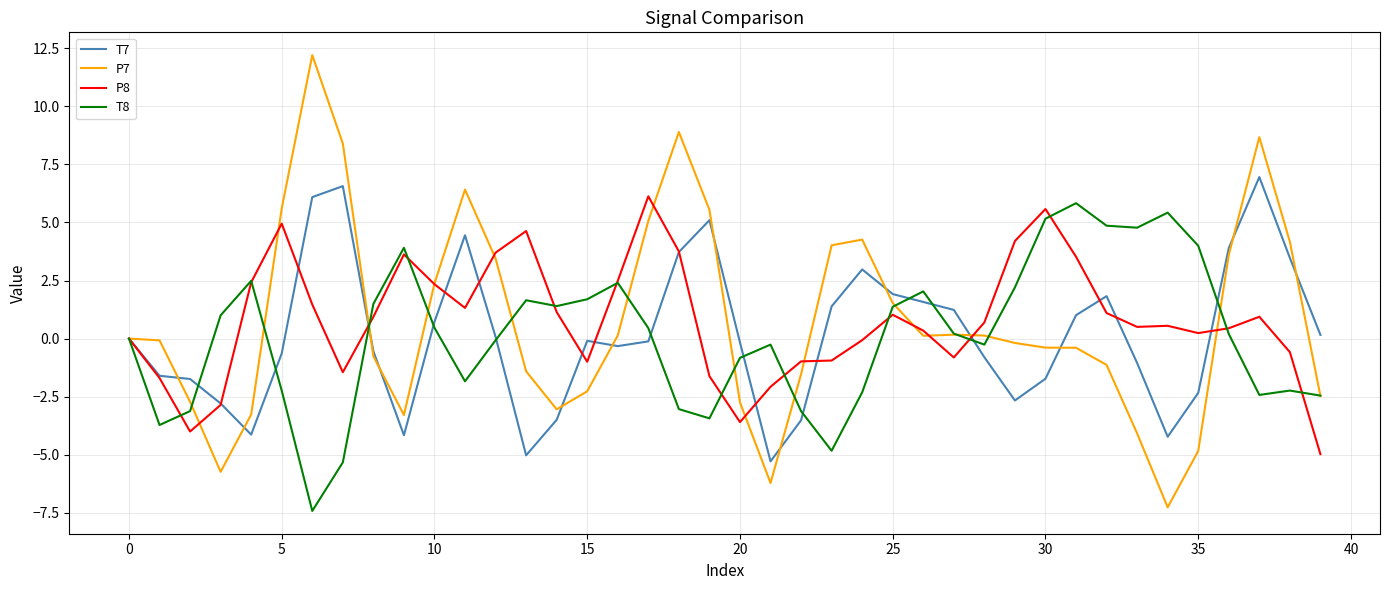

What is the greatest value displayed?

12.2